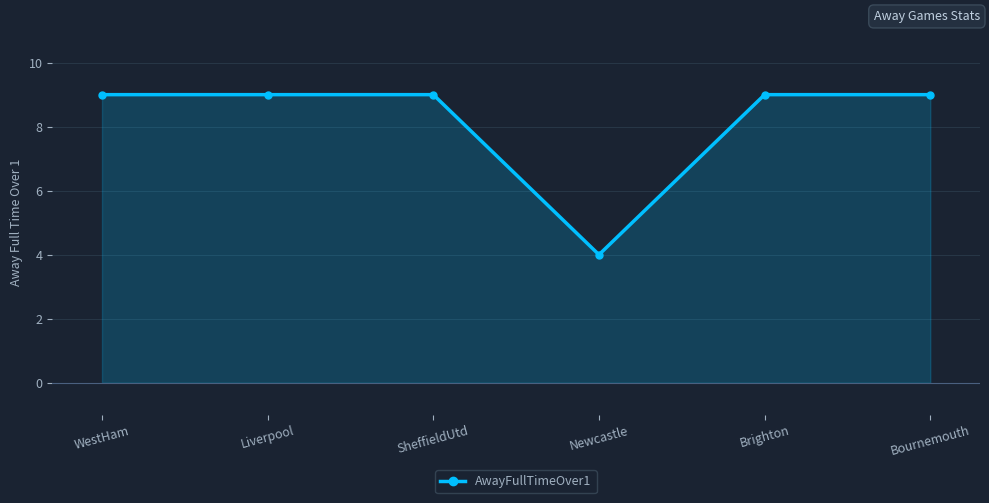

The chart shows a value of 4 at WestHam. True or false?

False